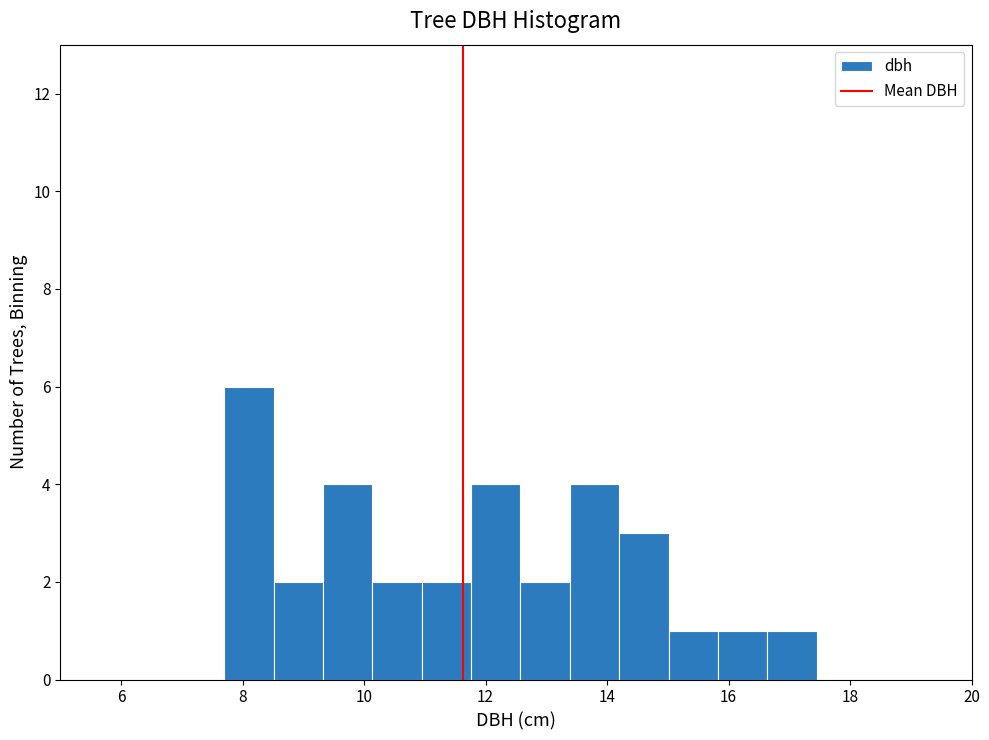

Which range on the x-axis has the tallest bar?

7.8 to 8.6